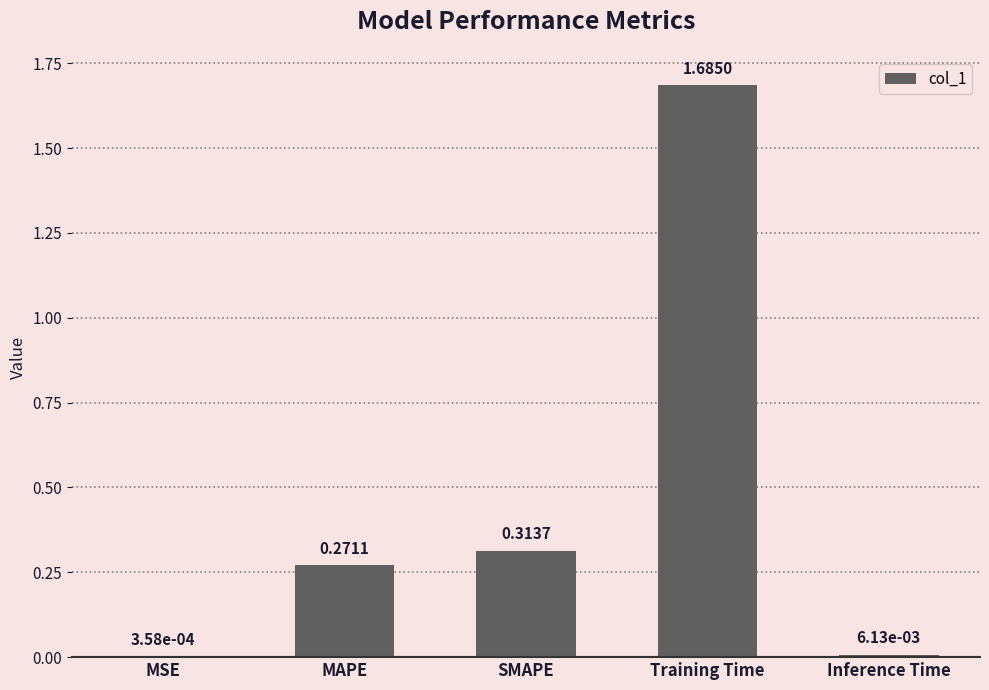

At which label is the value closest to 0?

MSE